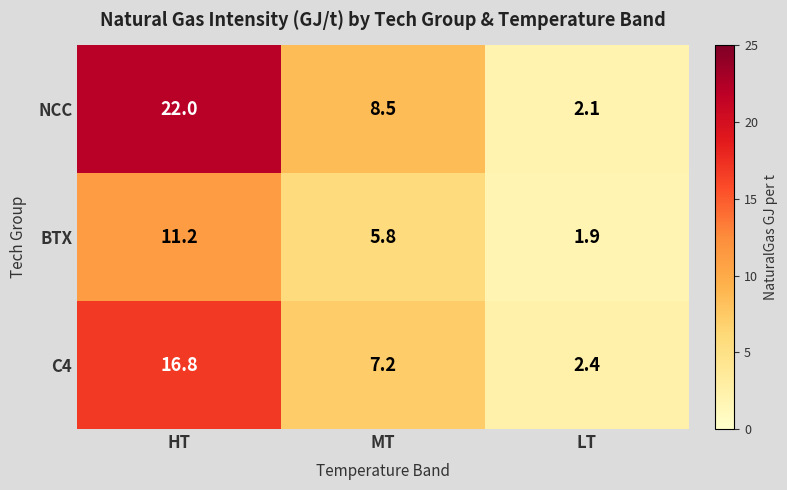

What is the difference between the maximum and minimum values in the BTX series?

9.3